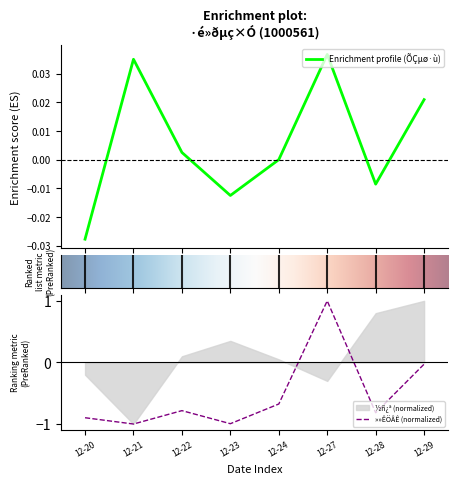

What is the minimum value shown in the chart?

-1.0